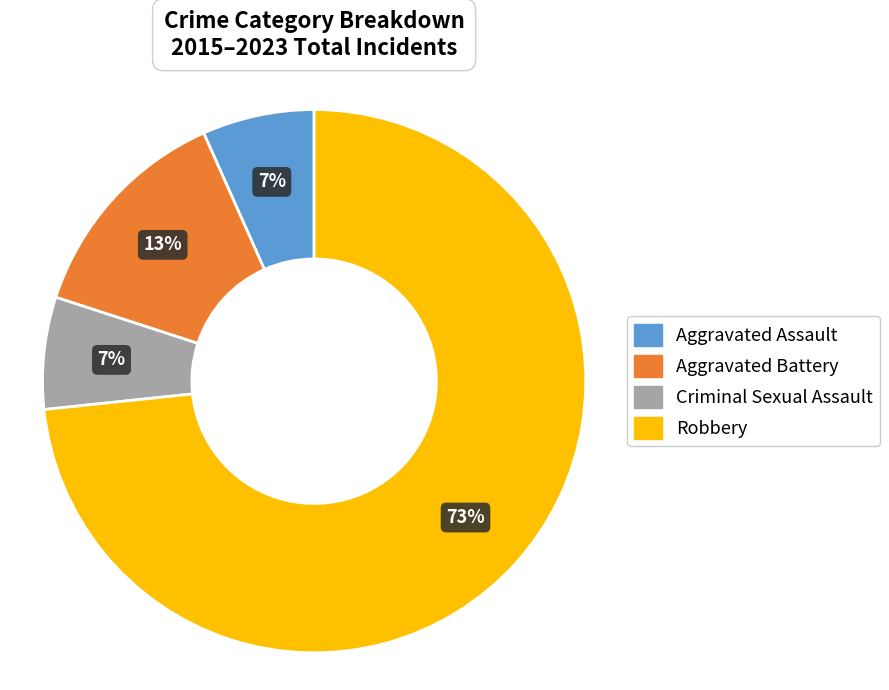

Is Robbery the majority of the pie?

Yes